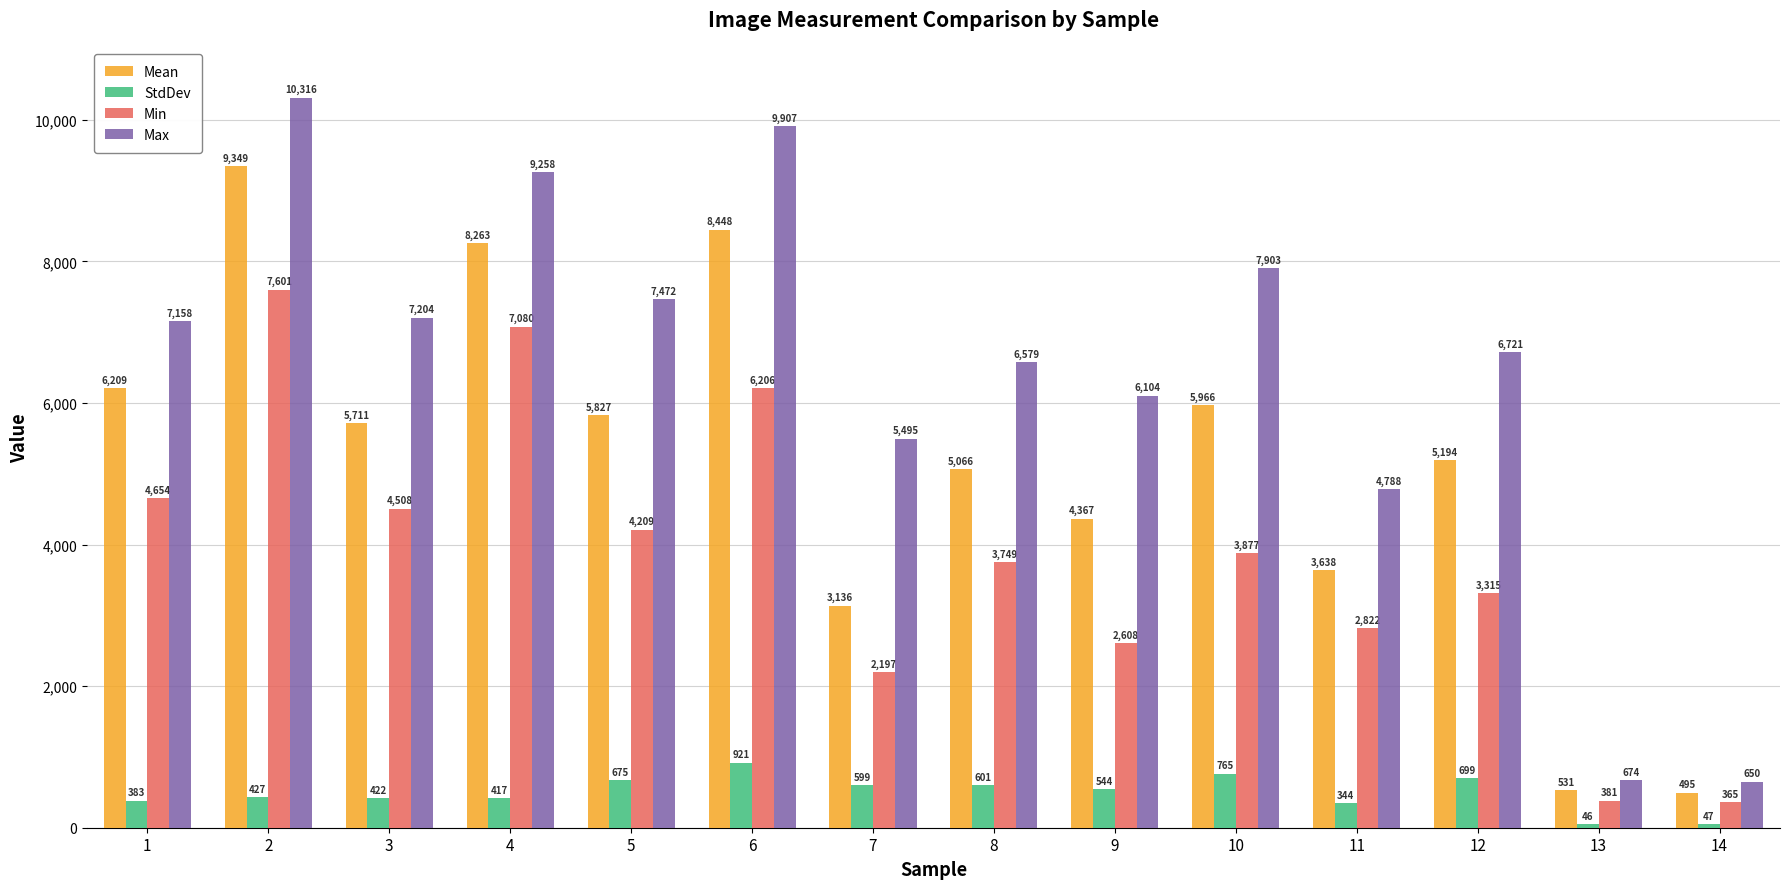

What is the average value of the StdDev series?

492.0